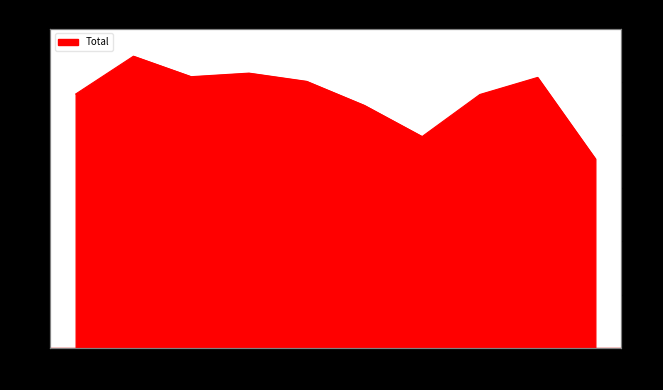

Where is the first local minimum?

2017